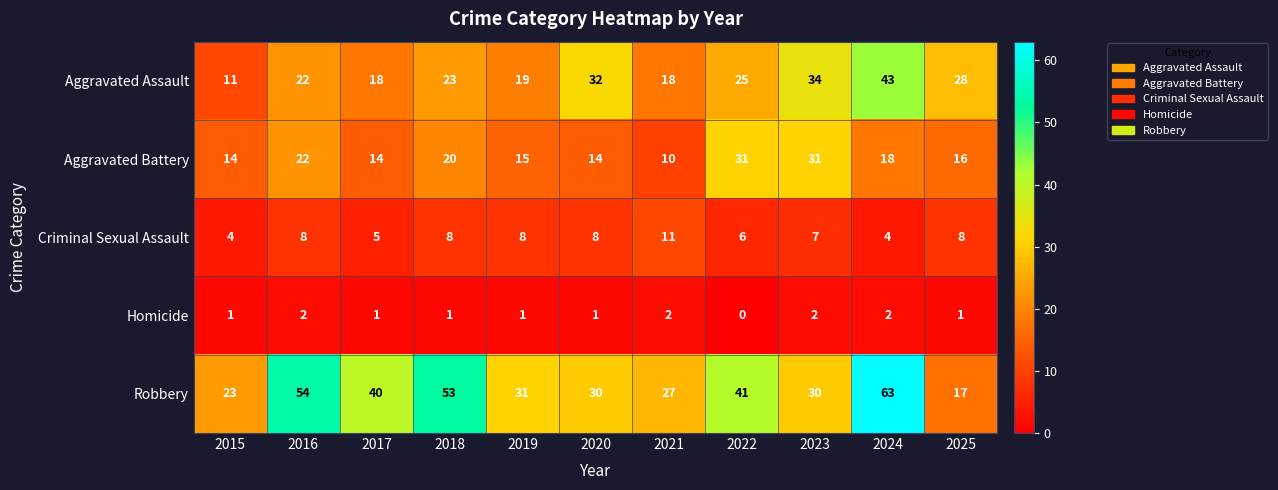

Where is Aggravated Battery nearest to the value 20?

2018